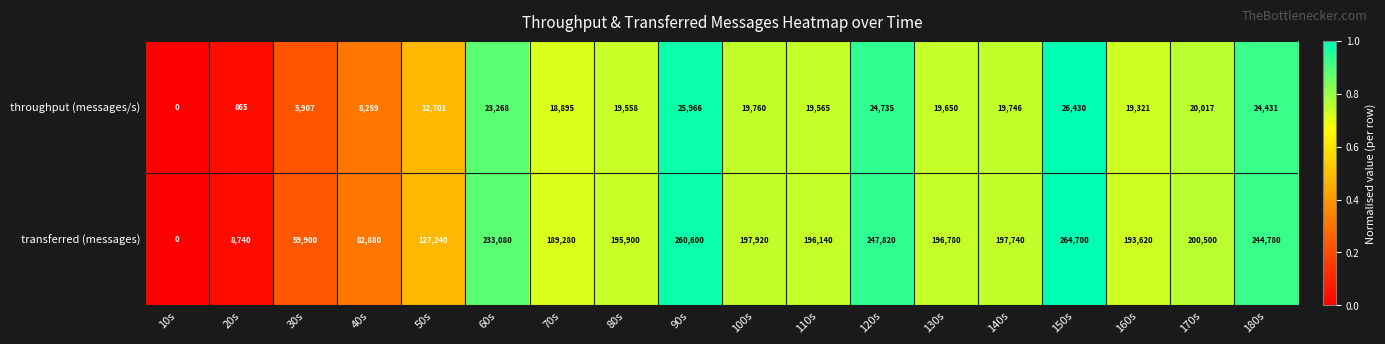

What is the average value of the throughput (messages/s) series?

17171